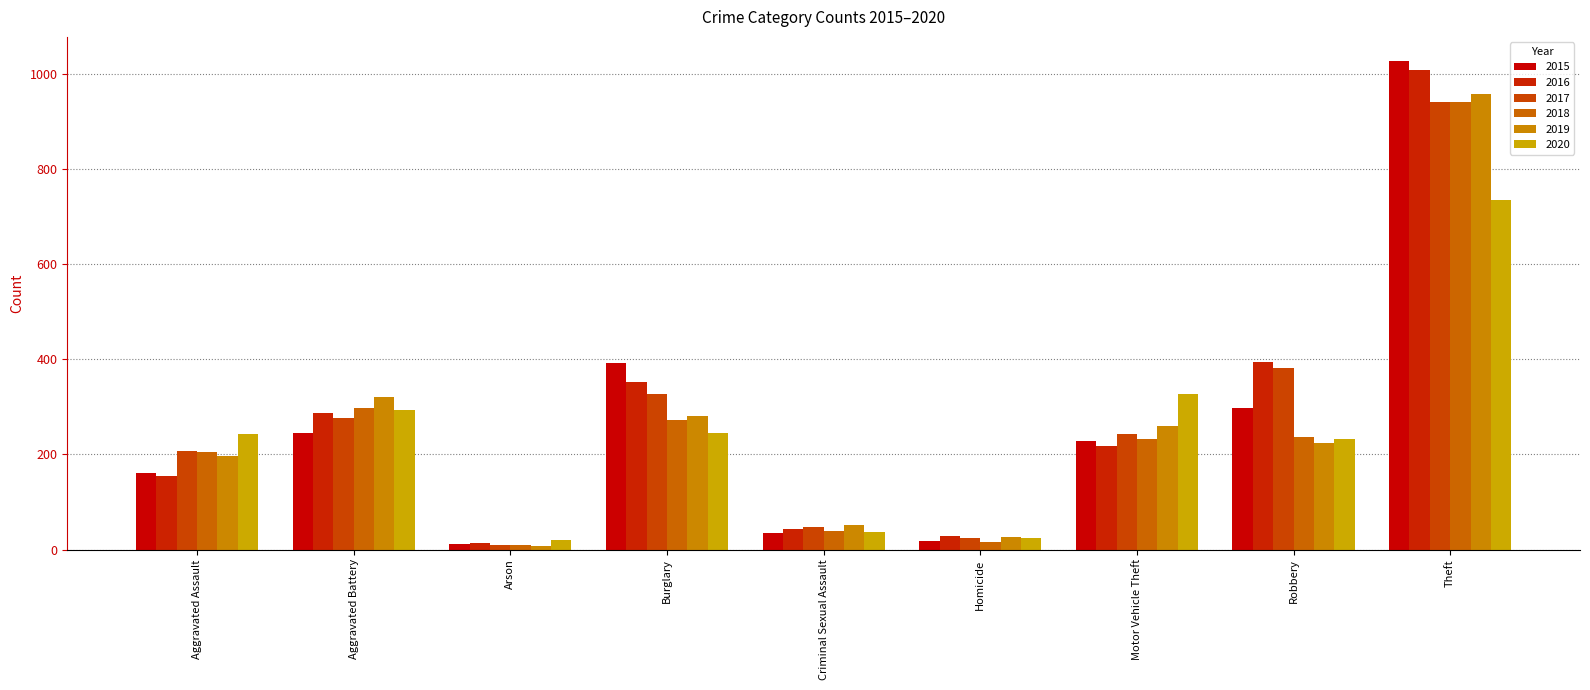

Which label corresponds to the largest value in the chart?

Theft